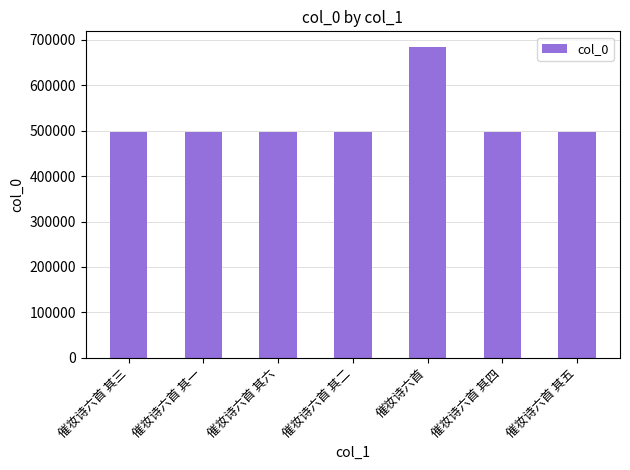

What position from the right is 催妆诗六首 其四?

2